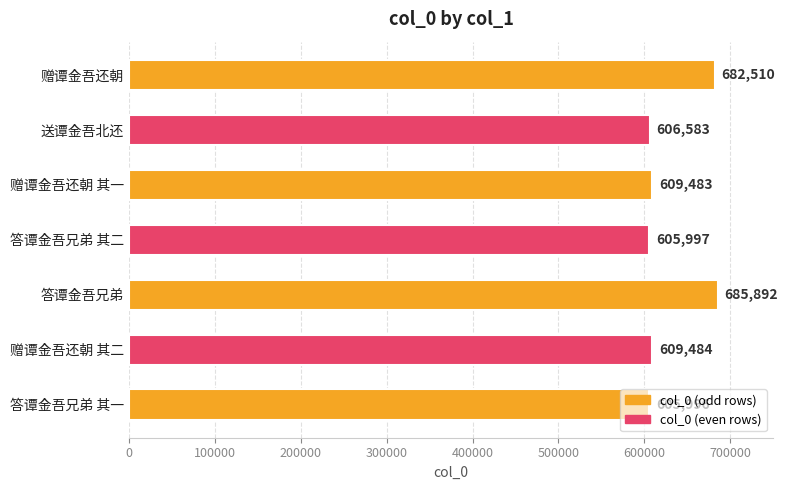

Which has a higher value, 赠谭金吾还朝 or 答谭金吾兄弟 其二?

赠谭金吾还朝